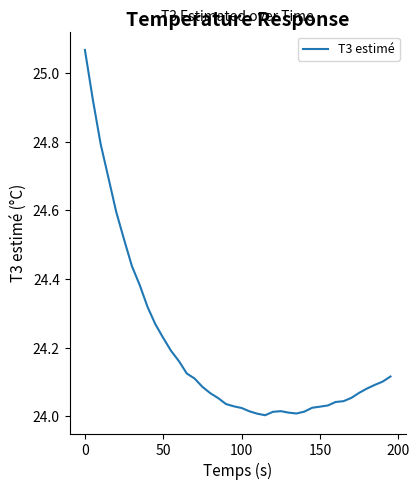

What is the difference between the maximum and minimum values?

1.1